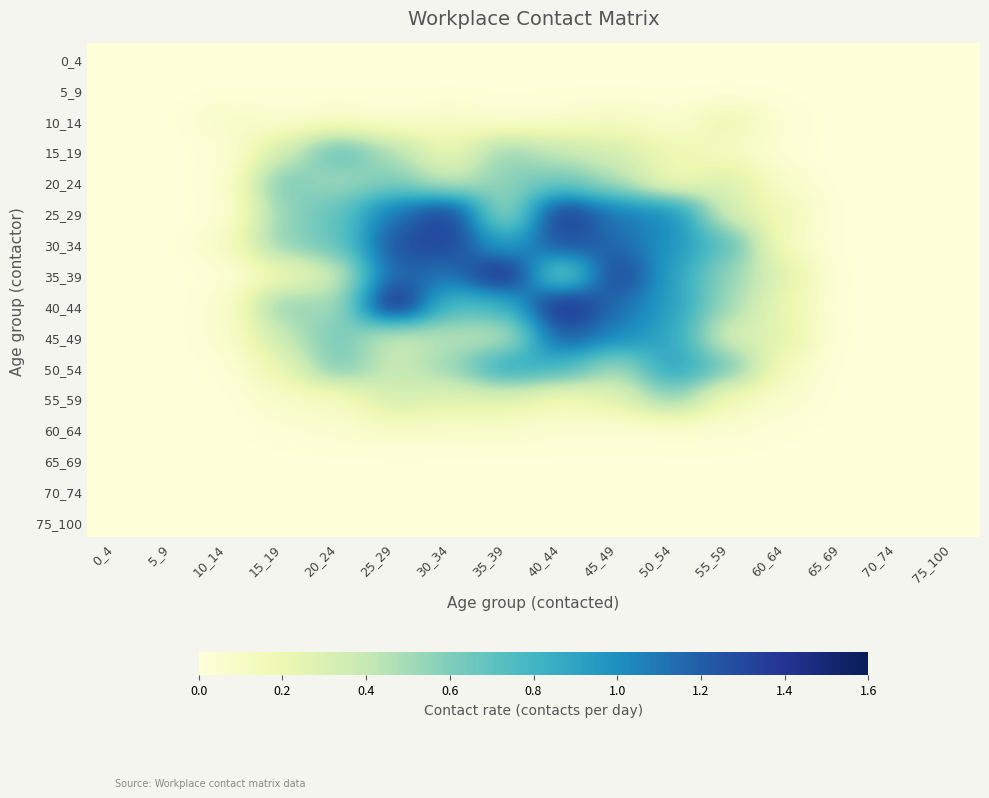

At which category is the sum across all series the highest?

40_44